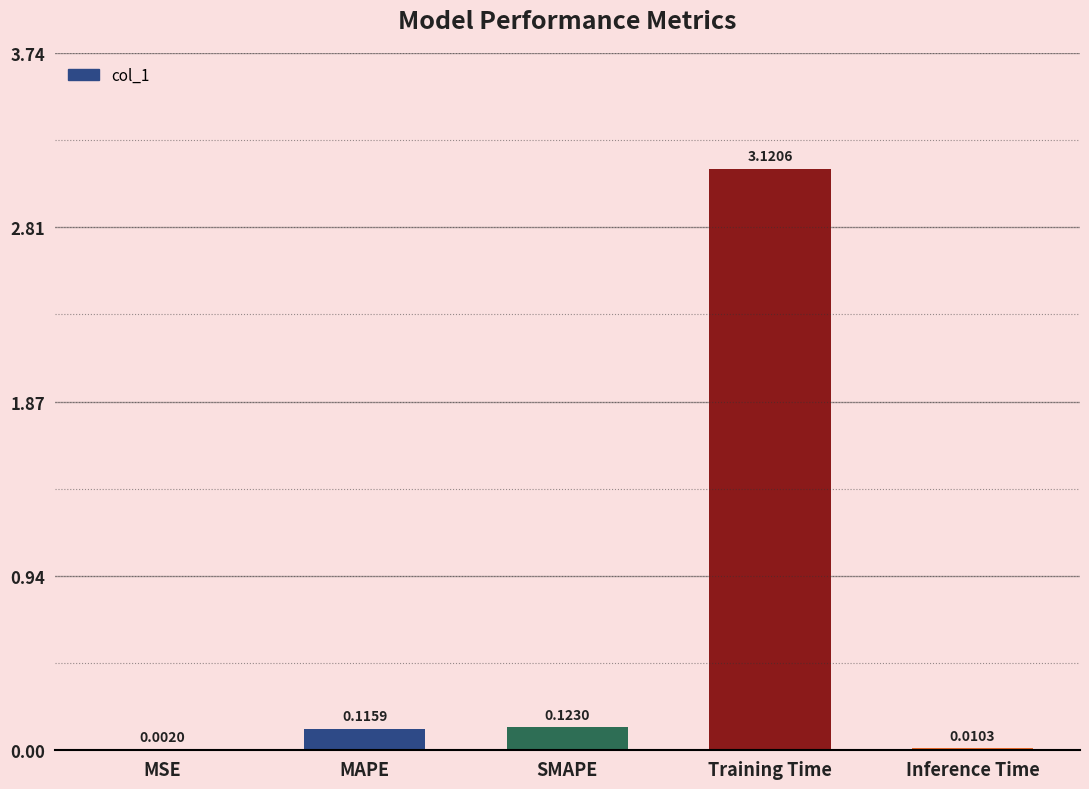

What is the sum of all values?

3.4